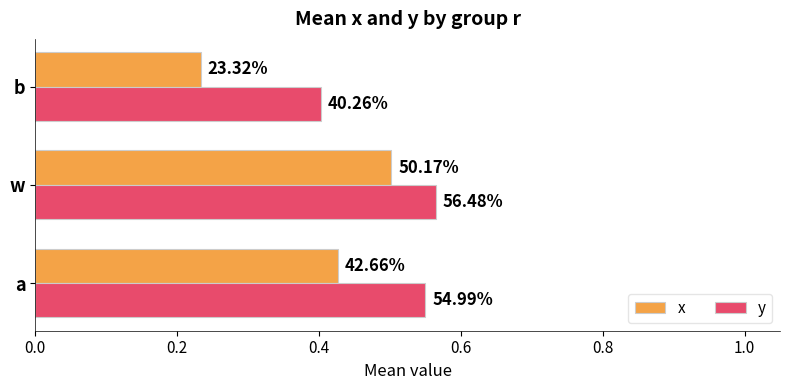

What are all the series names shown in the legend?

x, y